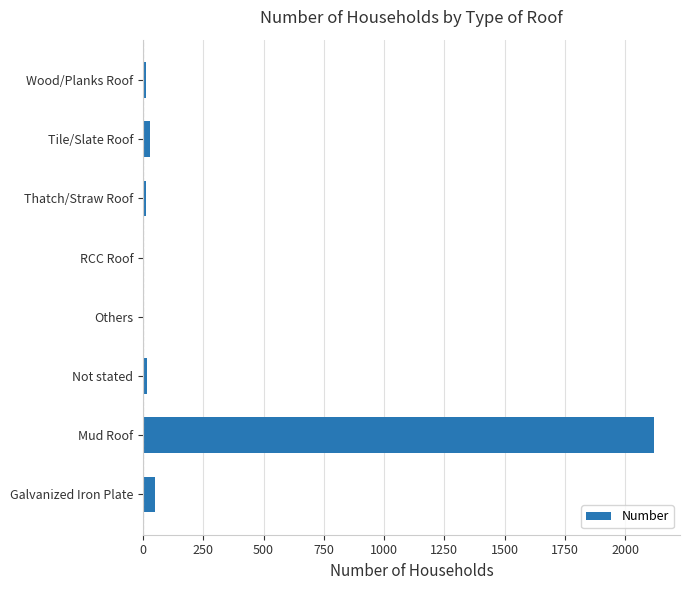

What is the sum of all values?

2247